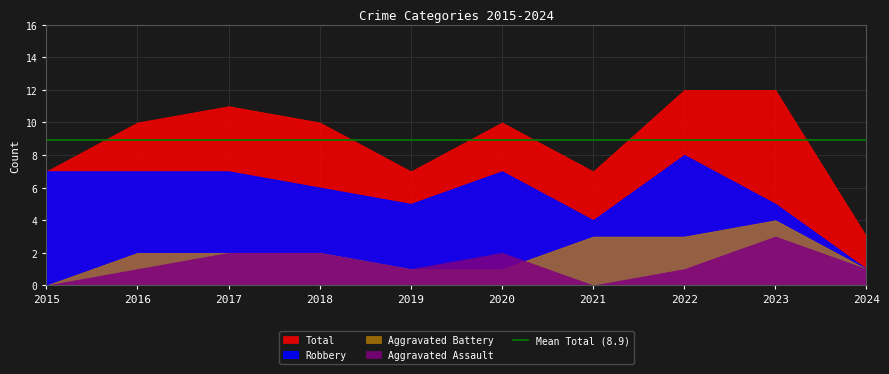

Count the number of data series in this chart.

4